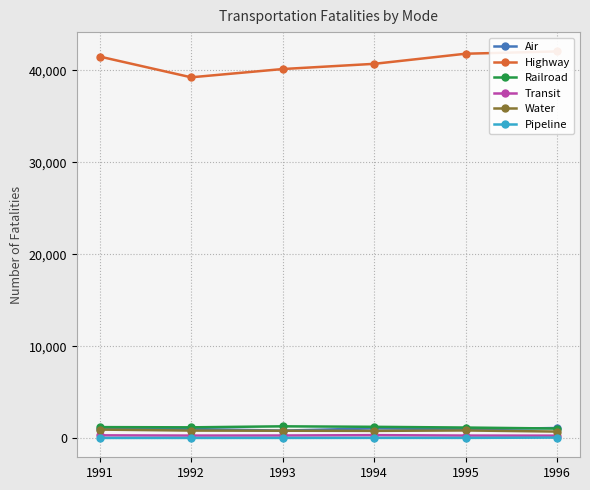

Which series has the widest spread of values?

Highway